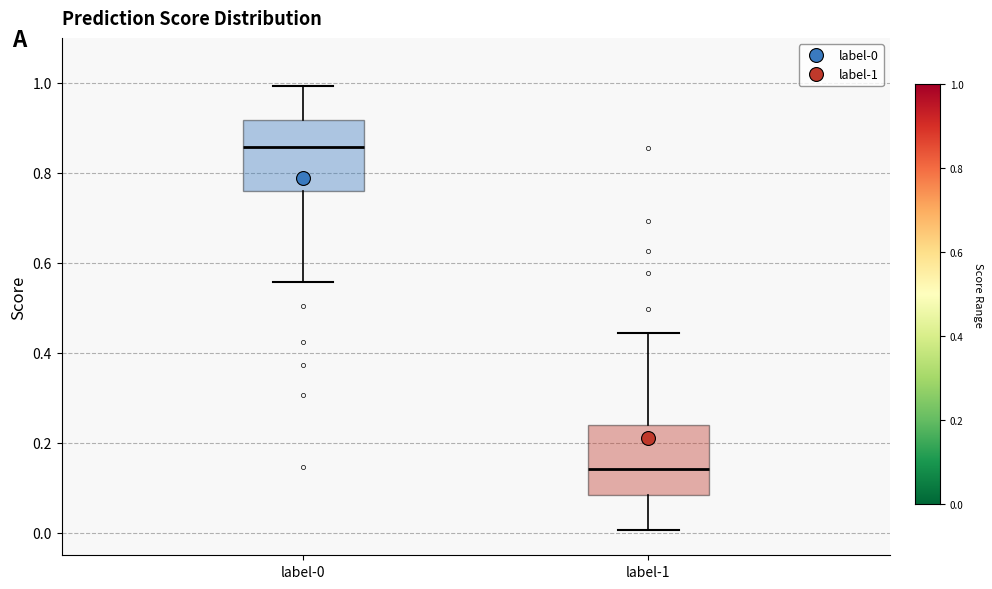

Reading left to right, transcribe this box plot: for each box, give where its median line is, the range the box spans, and where its two whiskers end, as read against the y-axis. The values are not printed on the chart, so give them approximately, as read against the axis.

label-0: median 0.86, box 0.76 to 0.92, whiskers 0.56 to 1.00
label-1: median 0.14, box 0.08 to 0.24, whiskers 0.00 to 0.44